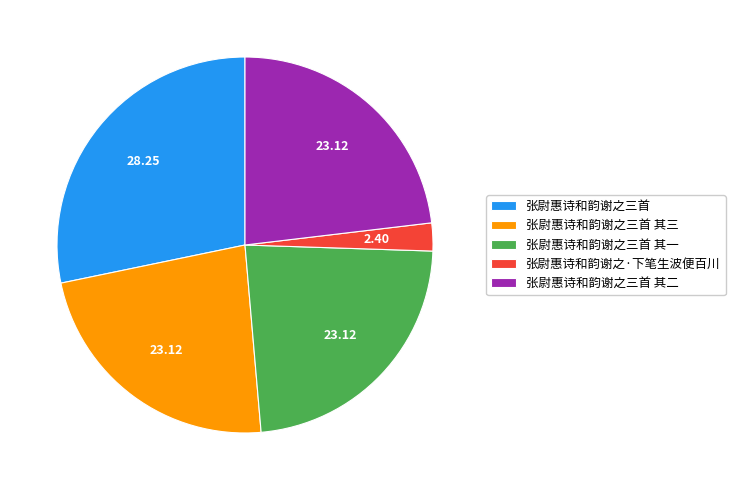

Does 张尉惠诗和韵谢之三首 其二 represent more than half of the total?

No